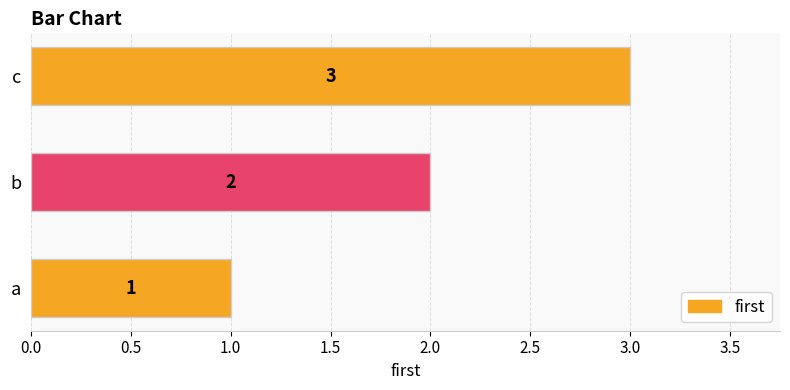

What is the greatest value displayed?

3